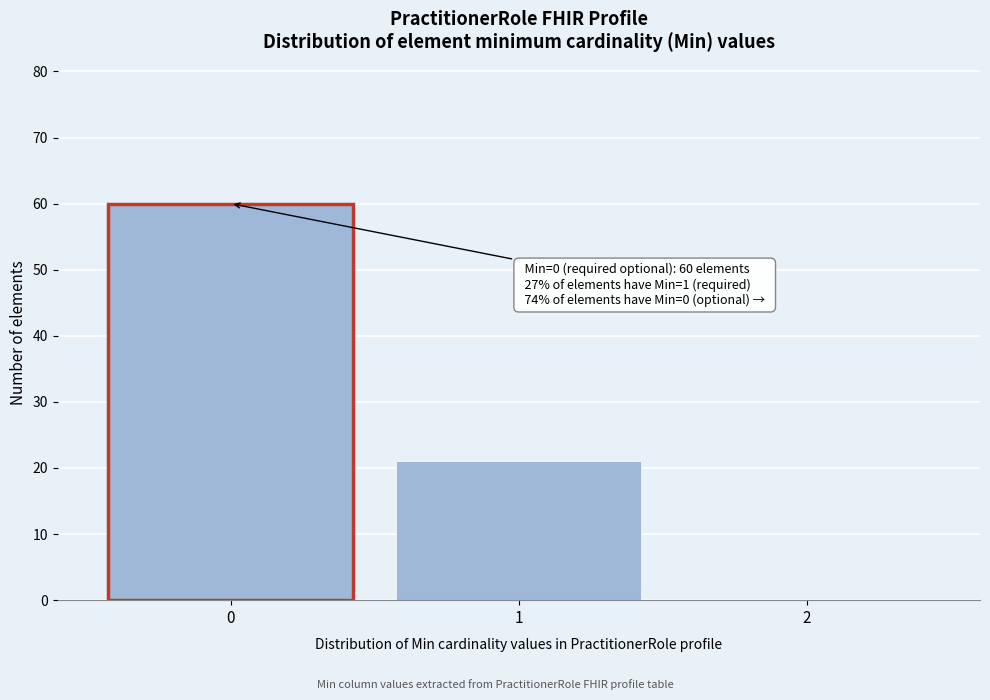

Reading right to left, list all the values displayed in this chart.

2=0	1=21	0=60